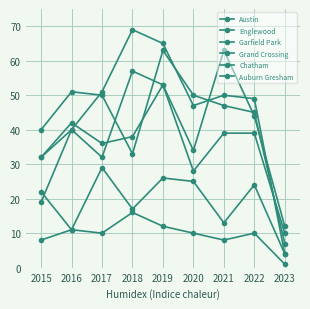

Is it true that Grand Crossing equals 38 at 2018?

True